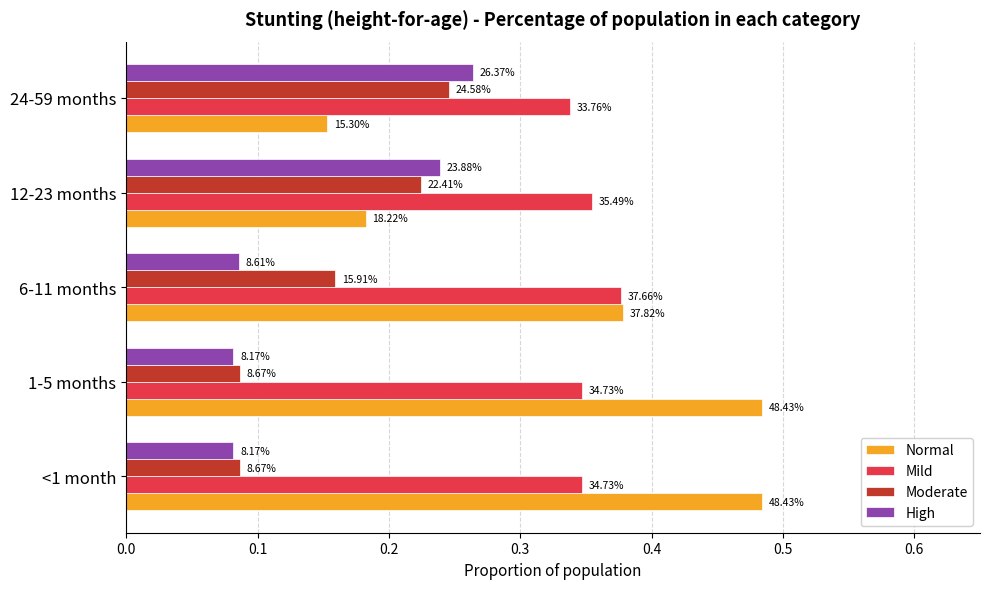

What are all the series names shown in the legend?

Normal, Mild, Moderate, High